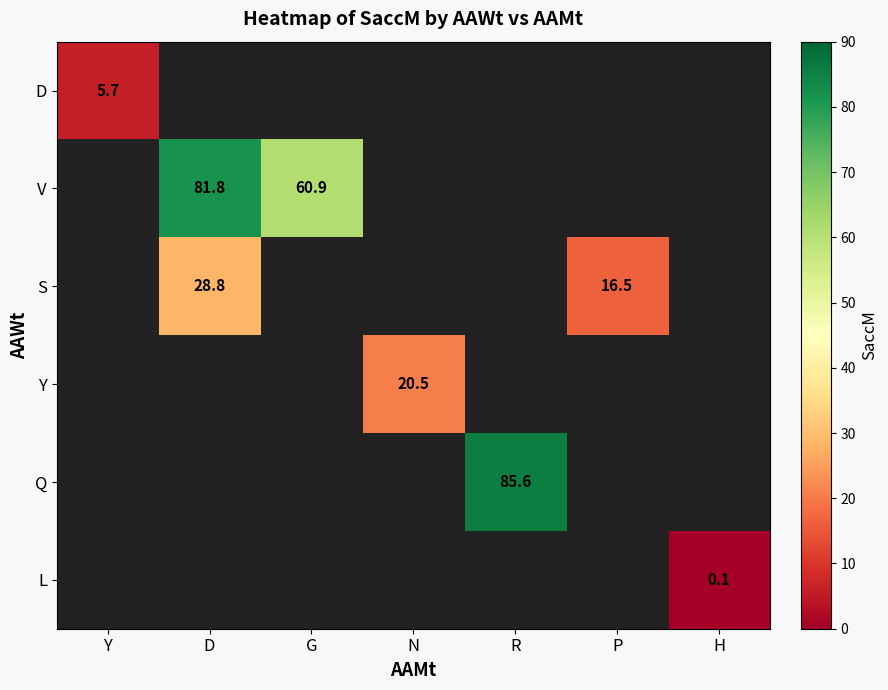

The V series shows 60.9 at G. True or false?

True